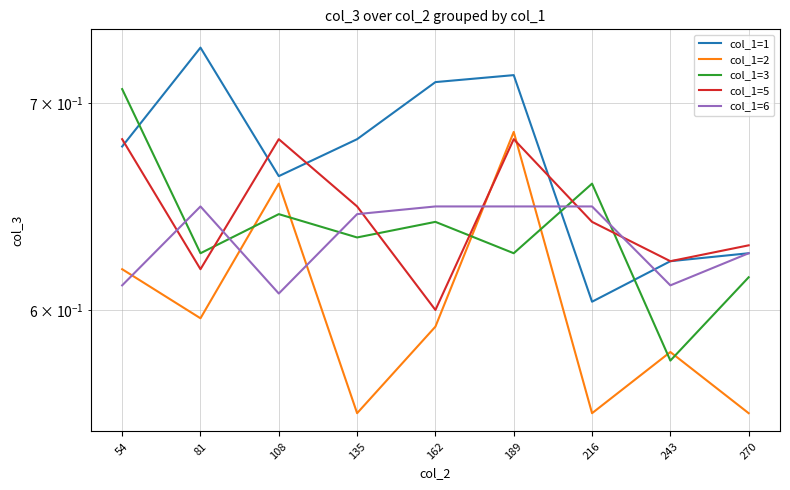

At which label is col_1=3 closest to 0?

243